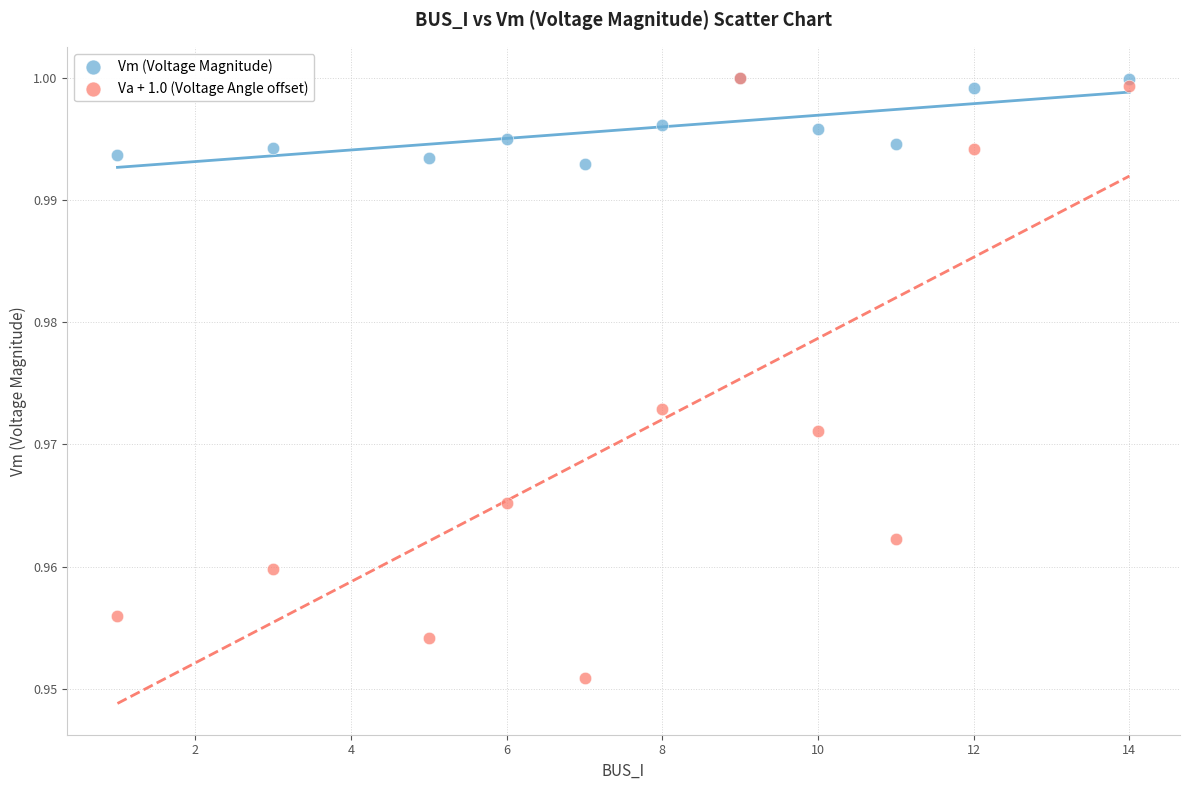

What are all the series names shown in the legend?

Vm (Voltage Magnitude), Va + 1.0 (Voltage Angle offset)